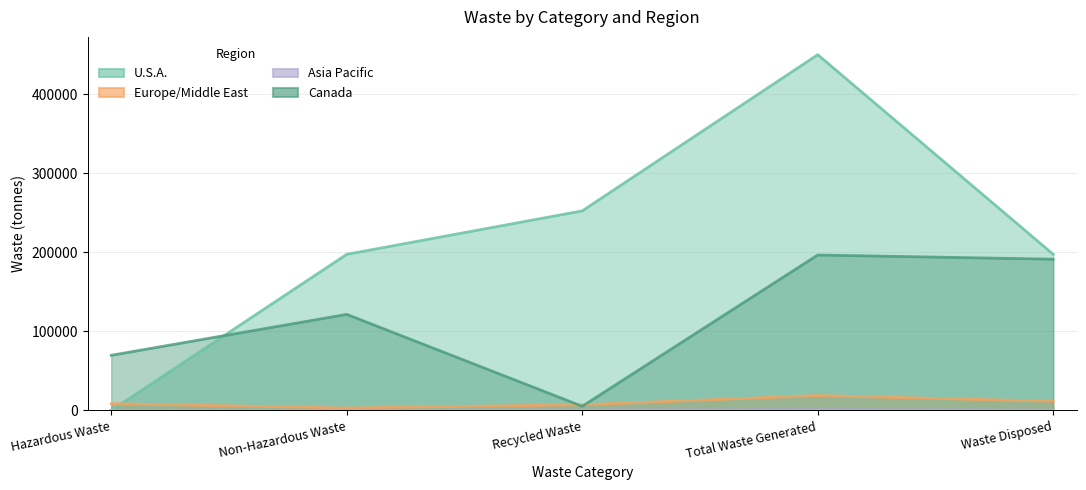

Between Total Waste Generated and Waste Disposed, which series saw the biggest shift?

U.S.A.